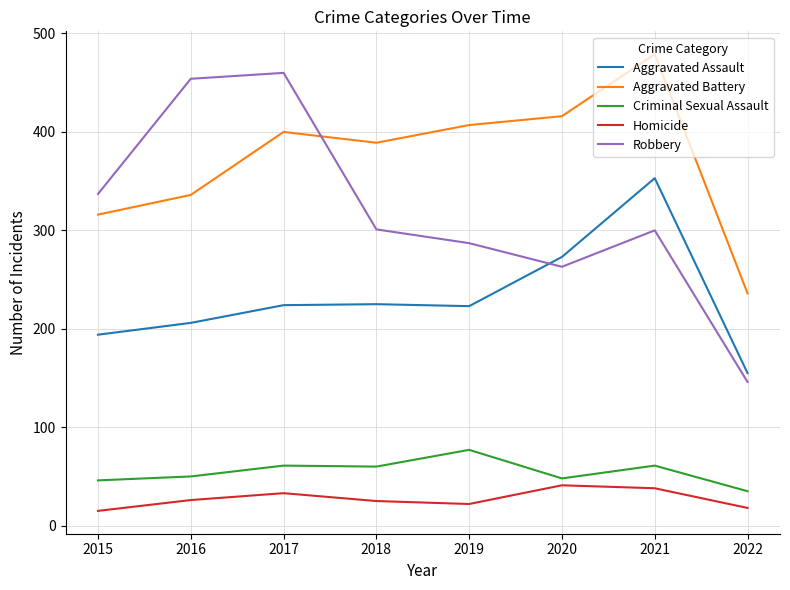

What is the smallest value displayed?

15